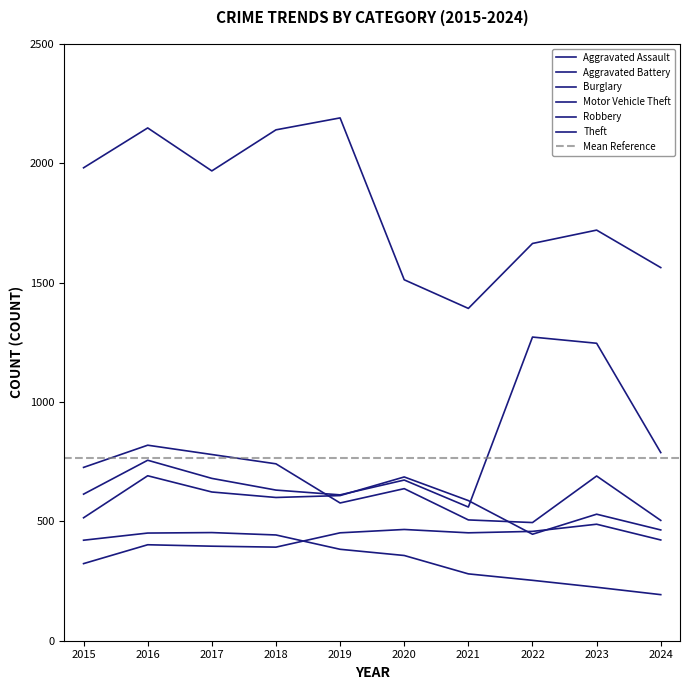

True or false: Robbery has a value of 819 at 2016.

True